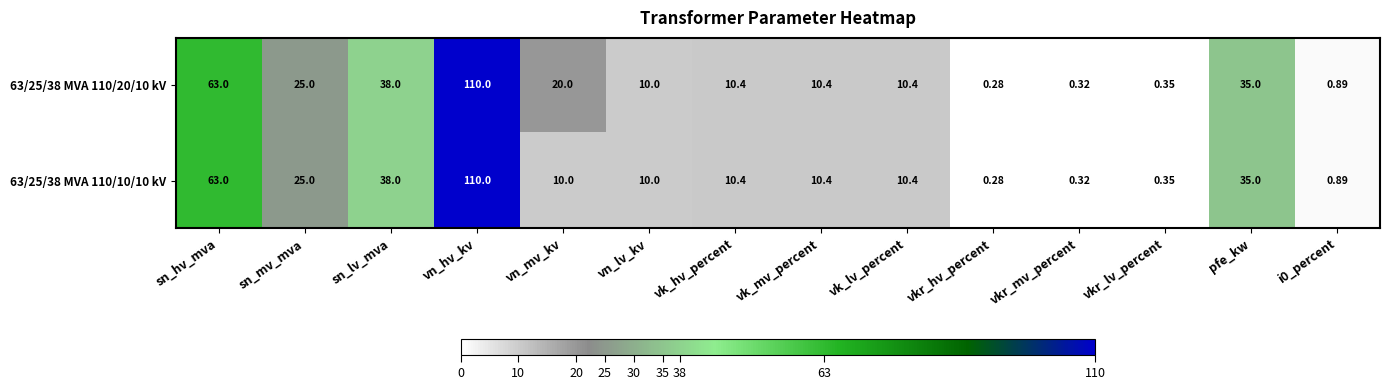

Where does the 63/25/38 MVA 110/20/10 kV series first go above 10?

sn_hv_mva